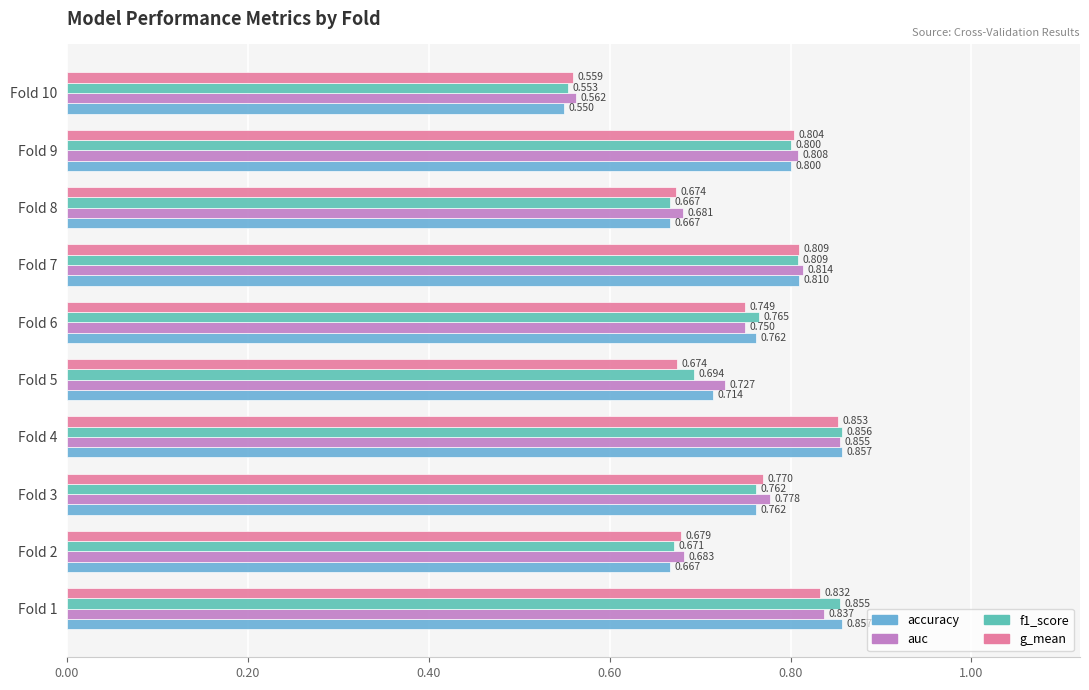

Which series has the largest total across all categories?

auc